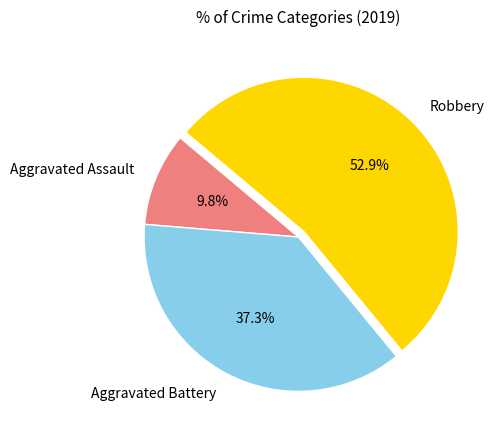

Is it true that Robbery is 61% of the pie?

False